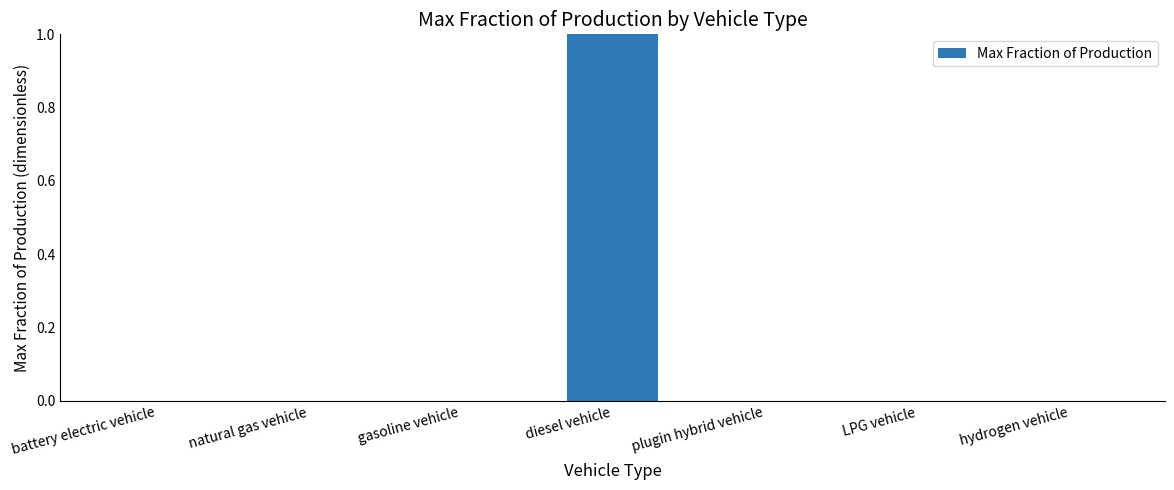

Is it true that the value at plugin hybrid vehicle is 1?

False